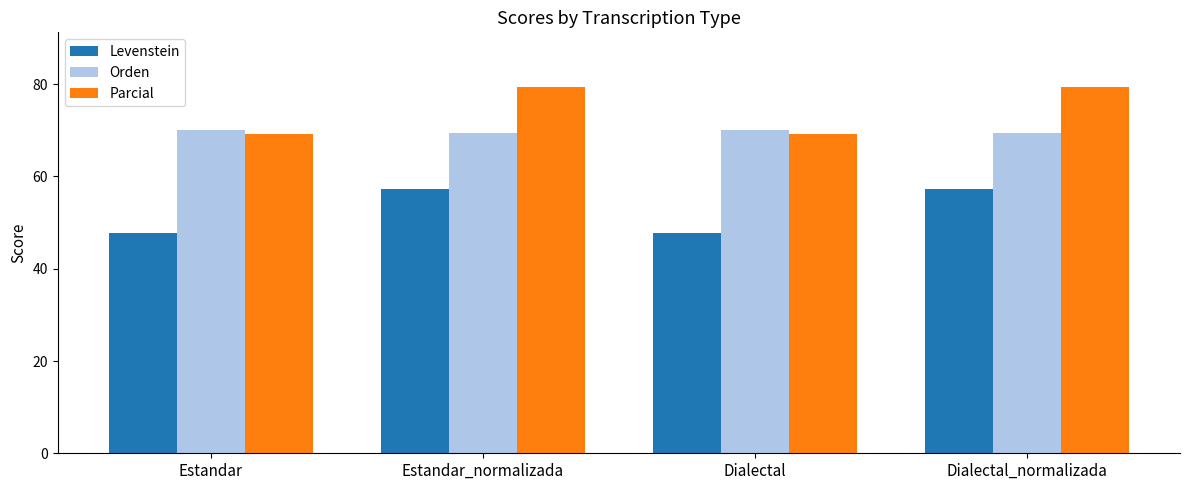

What is the highest value of the Levenstein series?

57.2